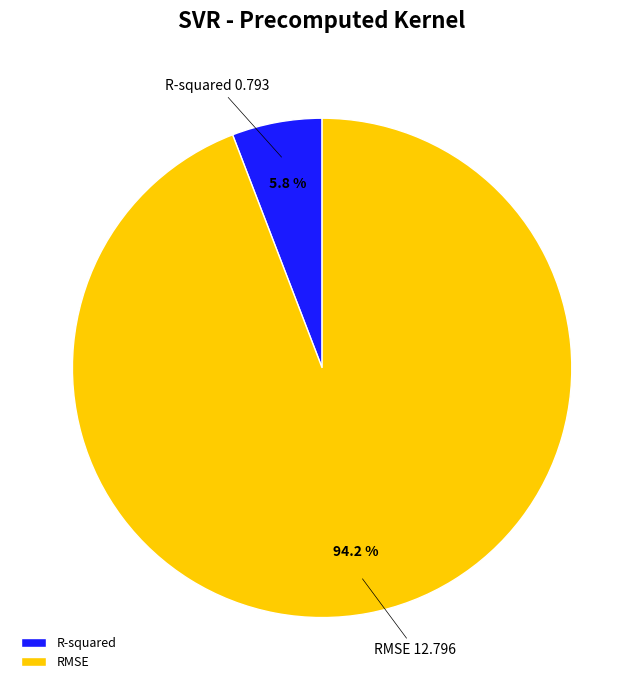

Is R-squared the majority of the pie?

No